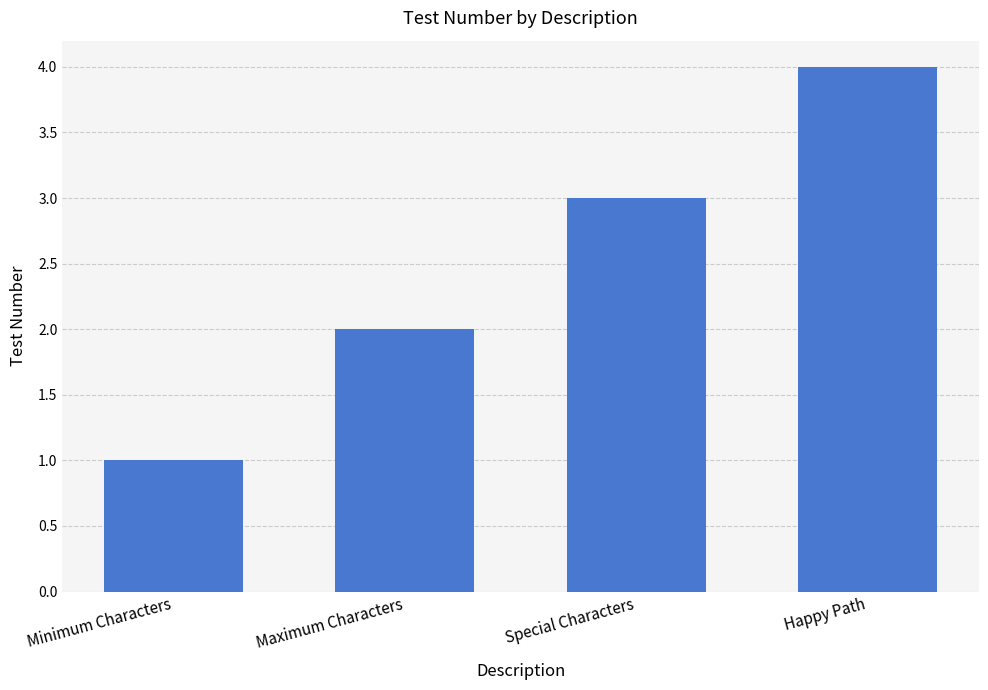

What position from the left is Special Characters?

3